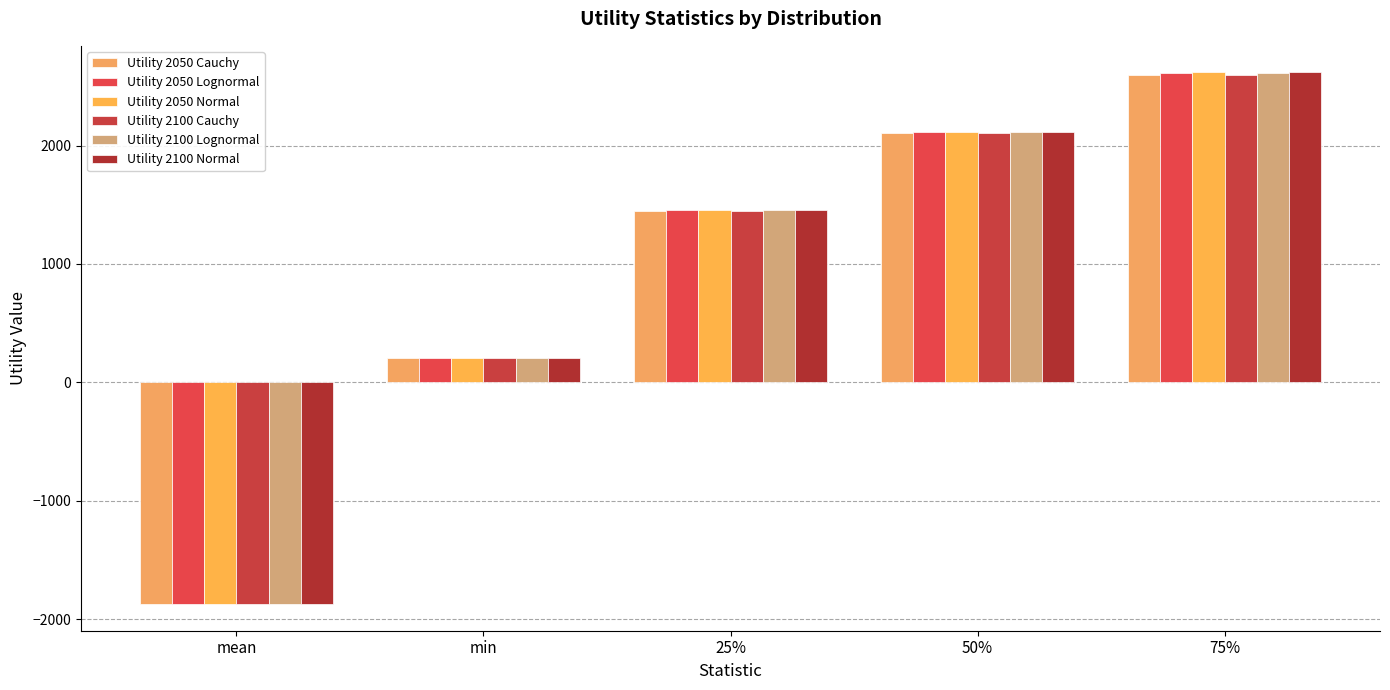

What is the difference between the second highest and second lowest values in the Utility 2100 Lognormal series?

1908.8